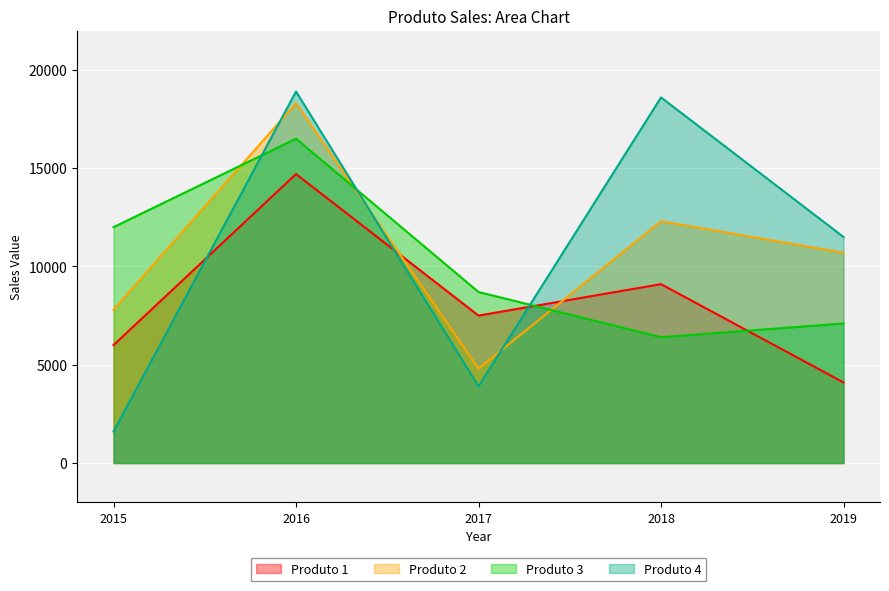

At which category does the chart reach its peak across all series?

2016